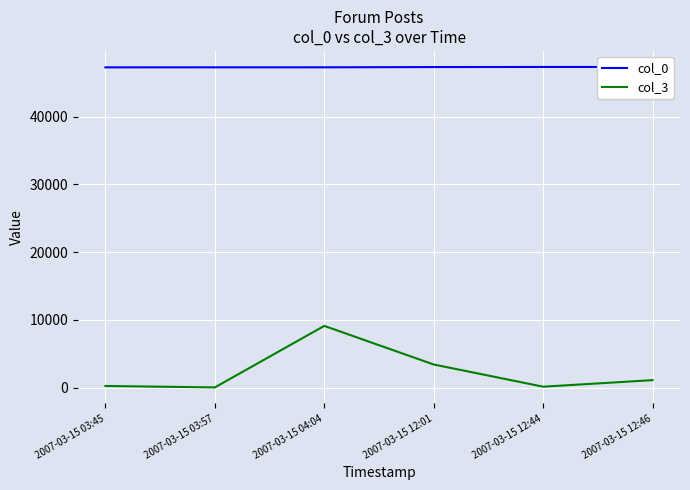

What is the sum of the col_0 values at 2007-03-15 12:01 and 2007-03-15 04:04?

94644